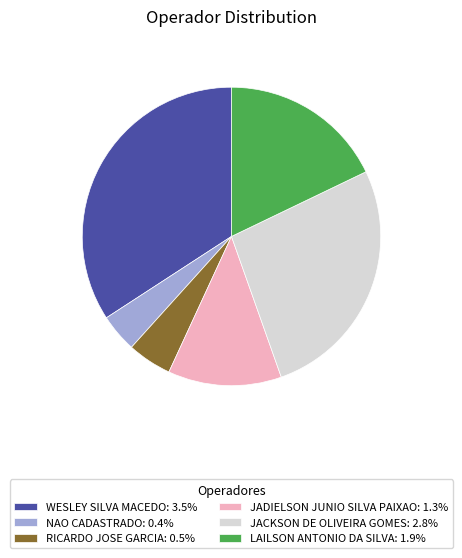

Is there any slice that represents more than half of the pie?

No